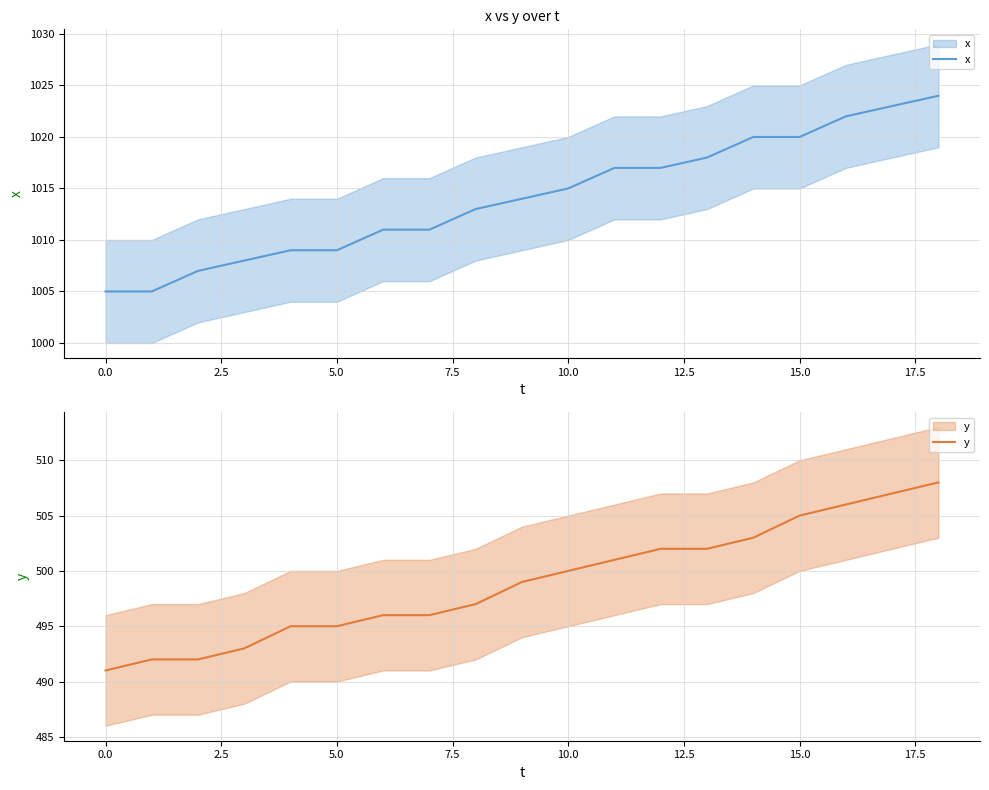

True or false: x and y cross at least once.

False